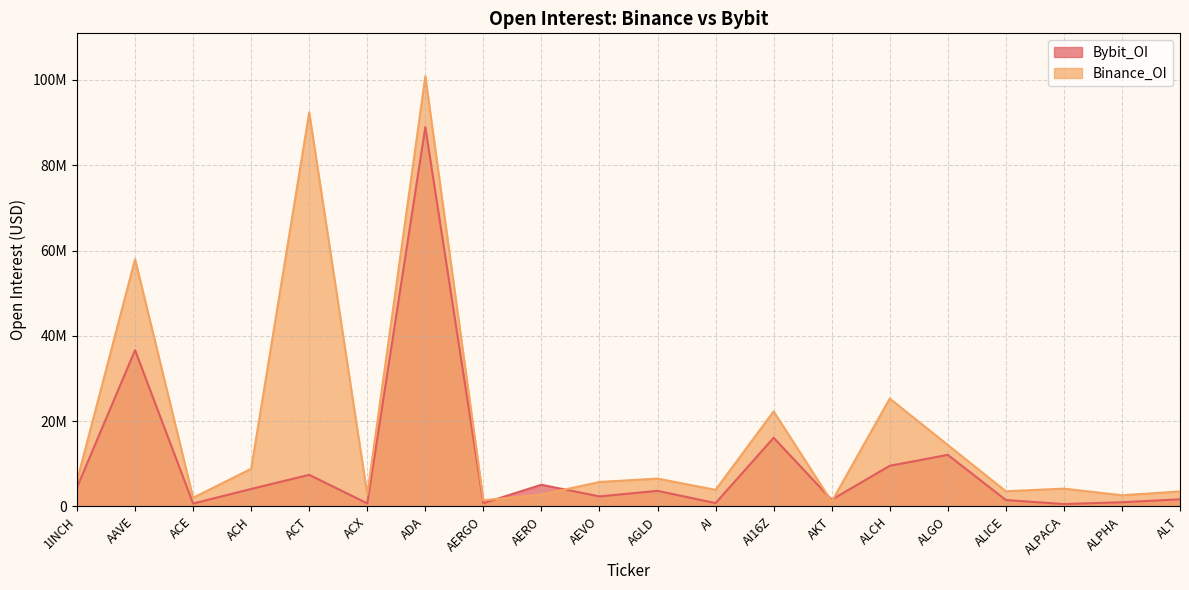

At which category does the chart reach its minimum across all series?

ALPACA